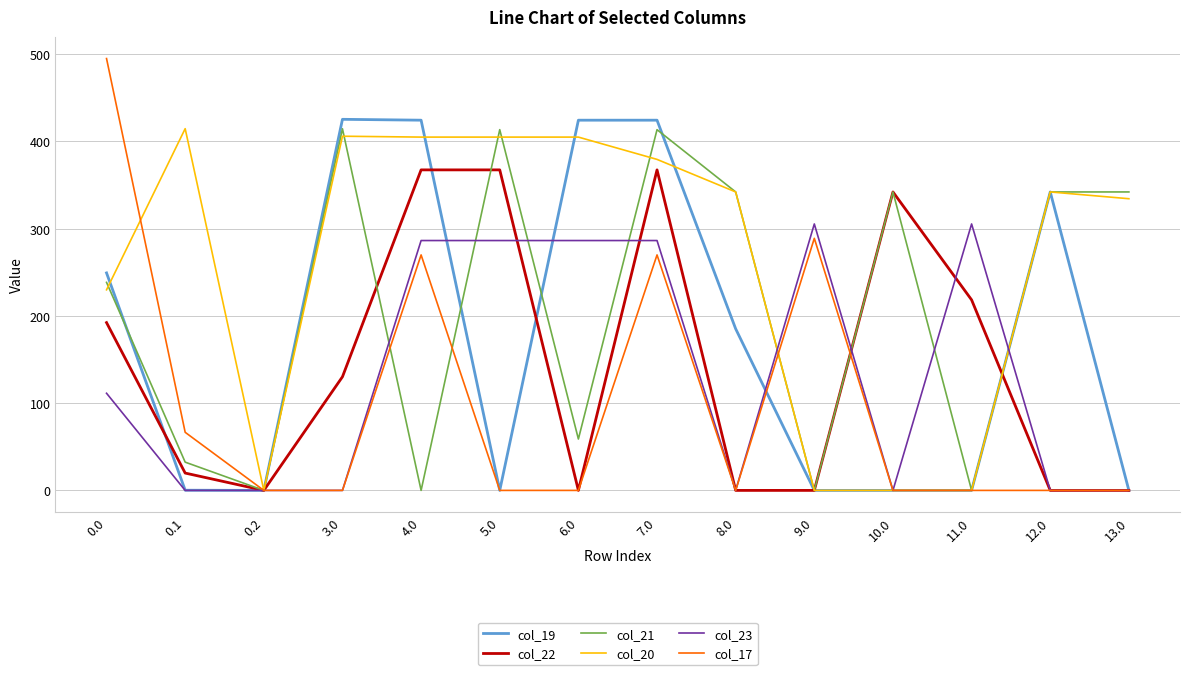

Is the value of col_19 at 8.0 greater than the value of col_17 at 13.0?

Yes